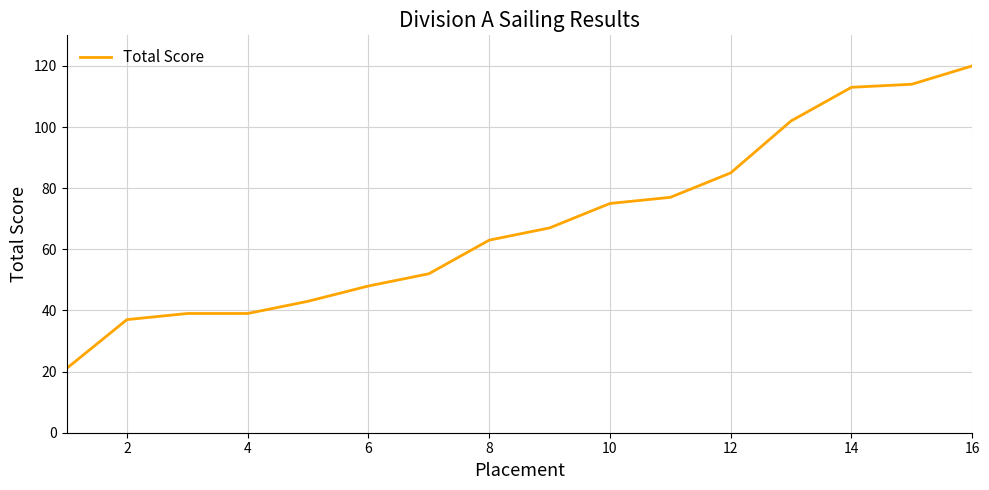

What is the minimum value shown in the chart?

21